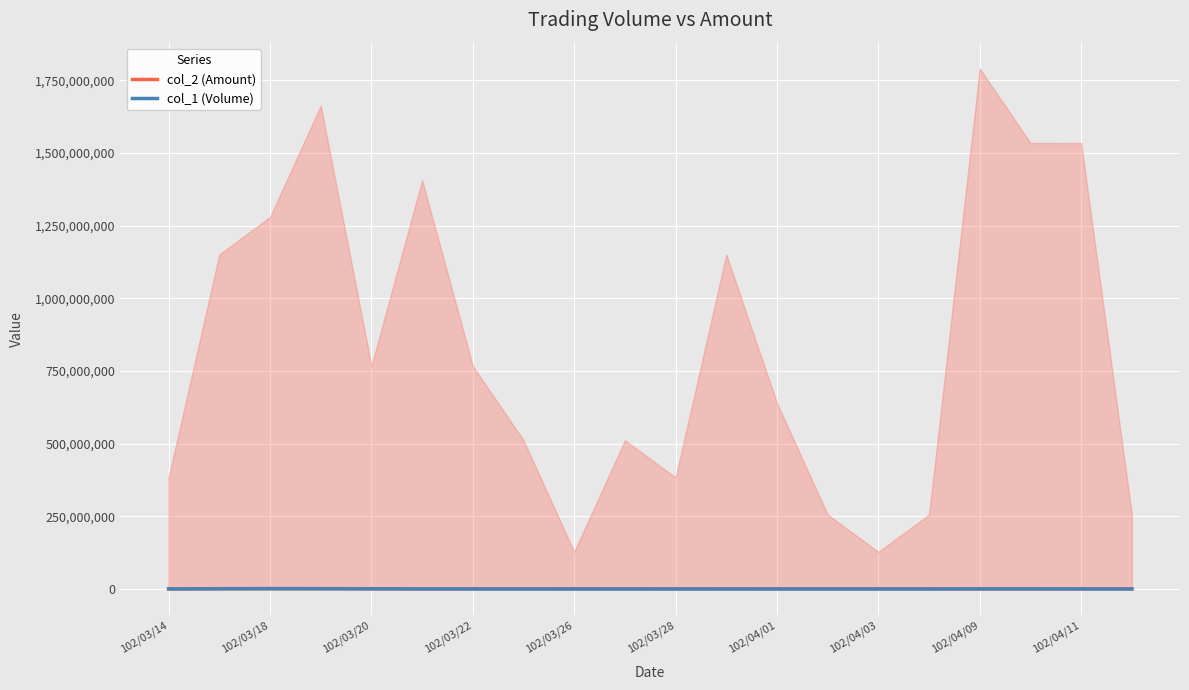

At which label does col_1 (Volume) first exceed 45000?

102/03/18